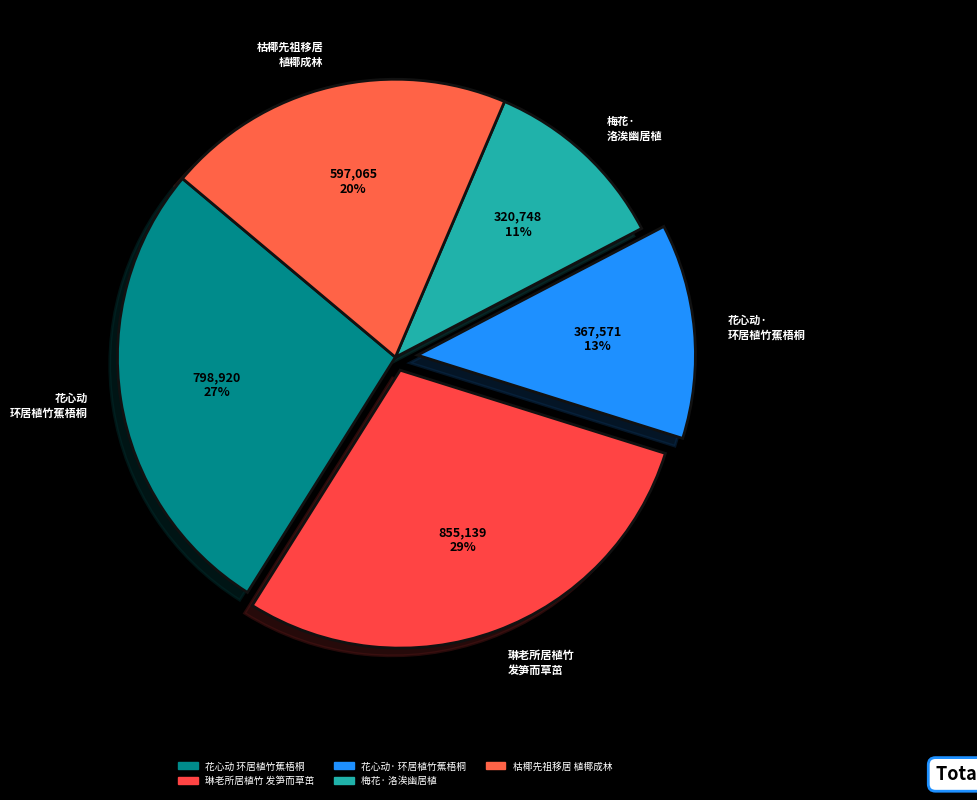

How many segments does this pie chart have?

5